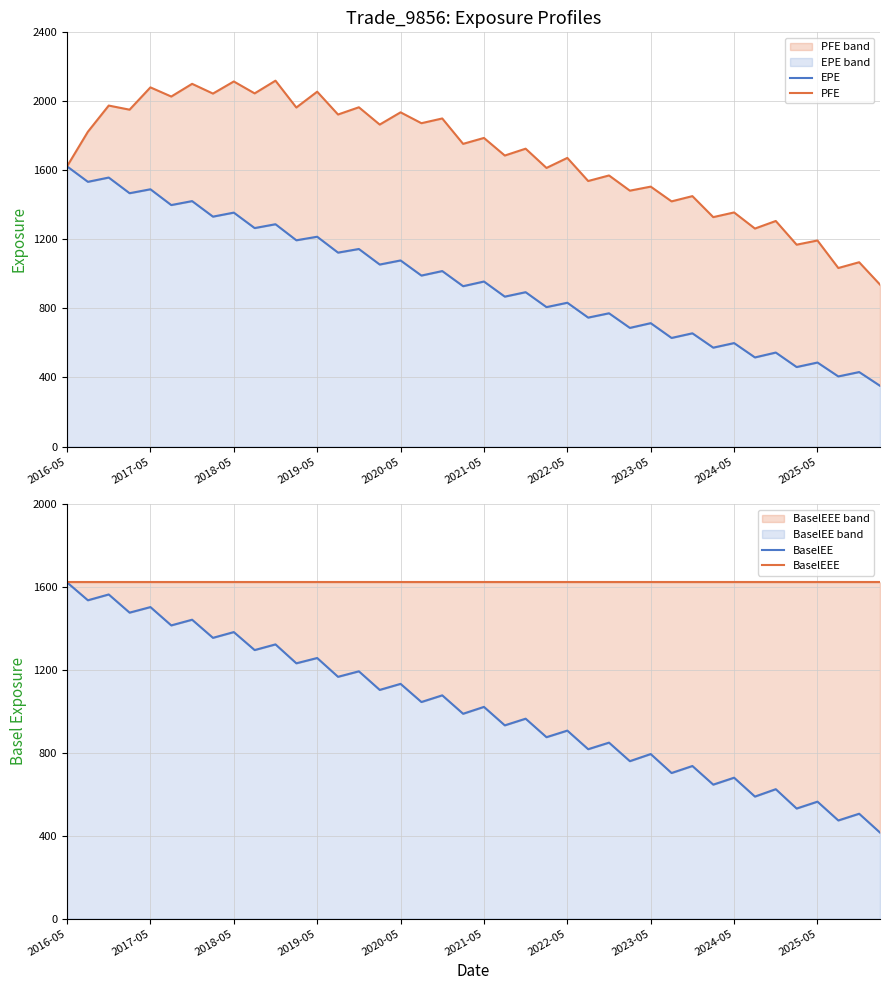

What is the total value across all series at 19?

5295.2